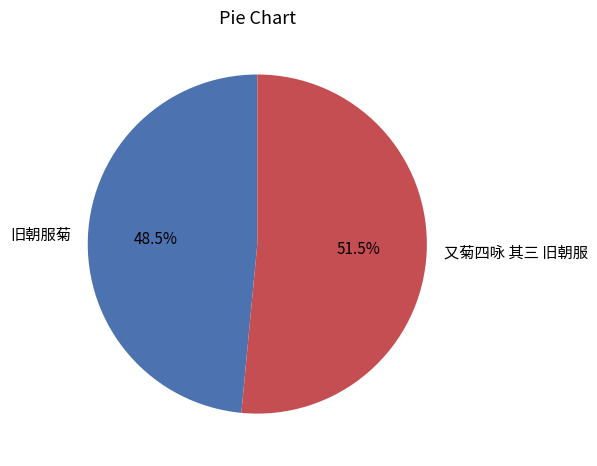

Approximately how many times larger is the value at 旧朝服菊 compared to 又菊四咏 其三 旧朝服?

0.9